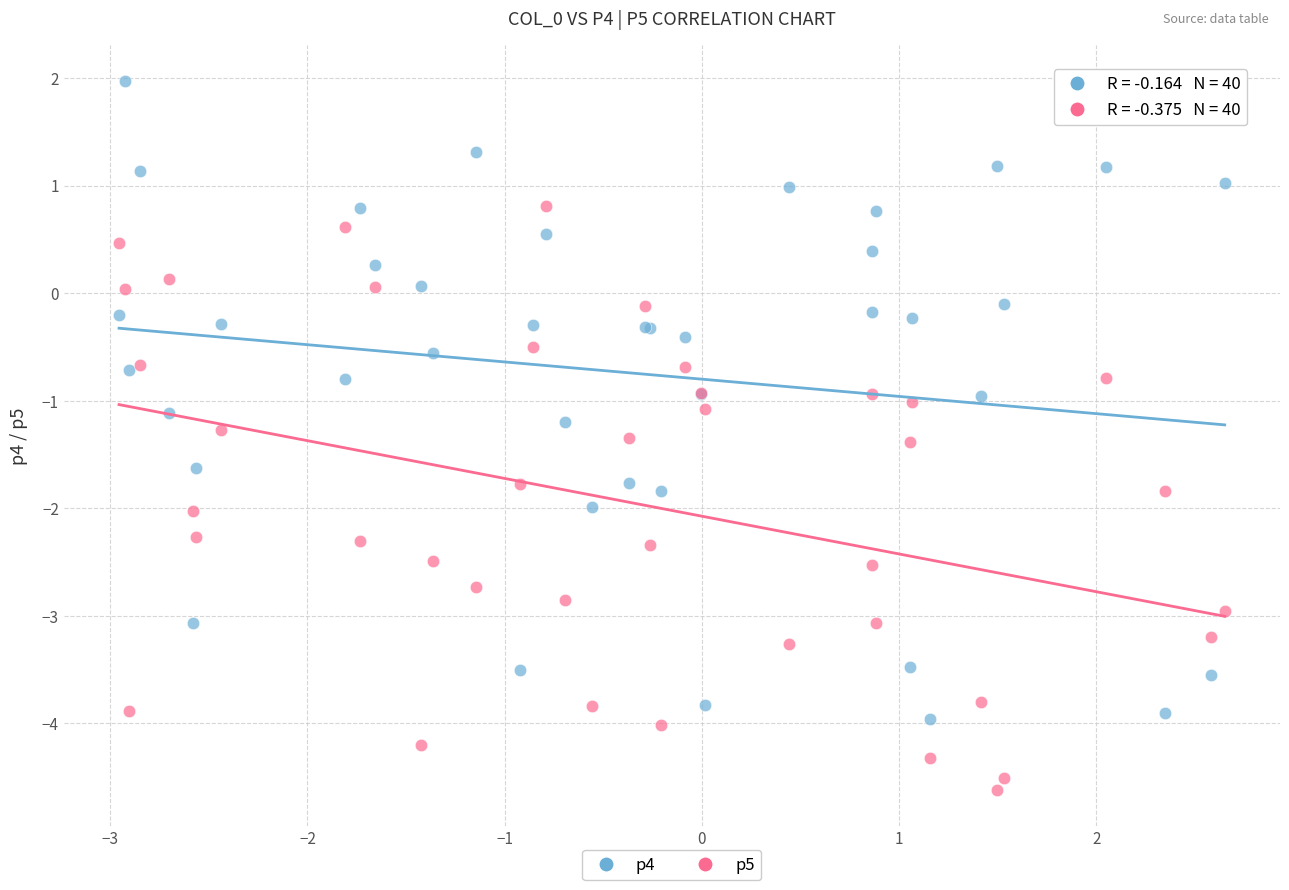

What is the X range (max minus min) for the scatter plot?

5.6